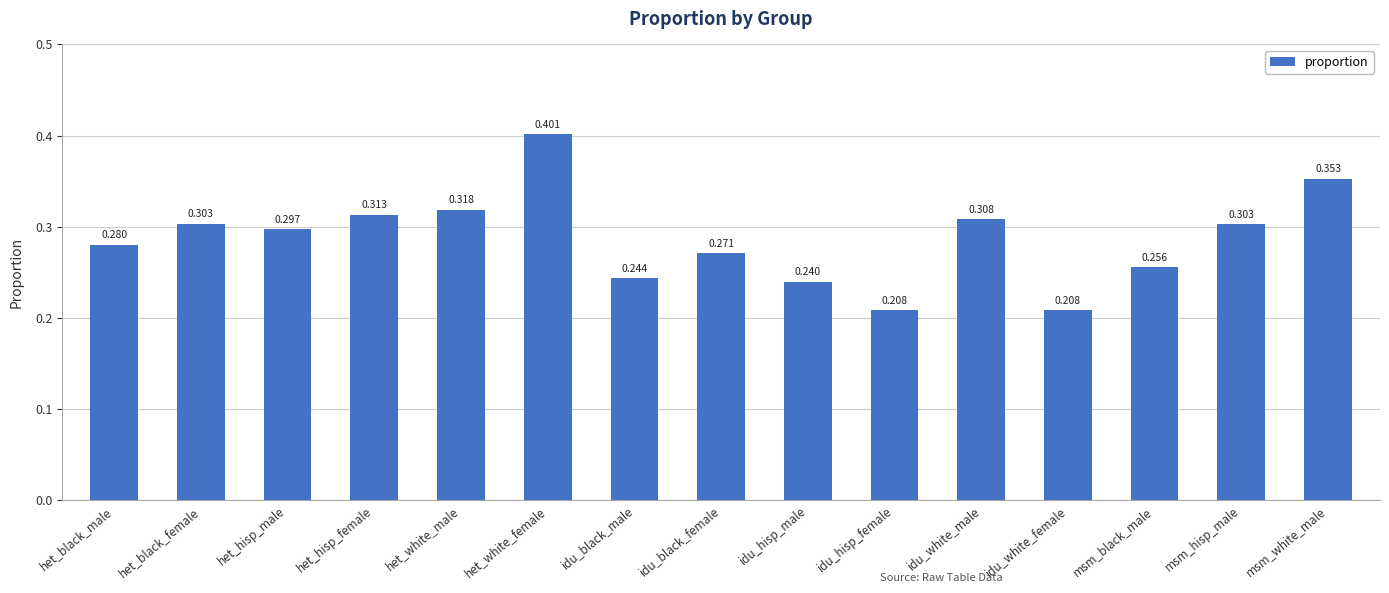

What is the label of the 6th bar from the right?

idu_hisp_female